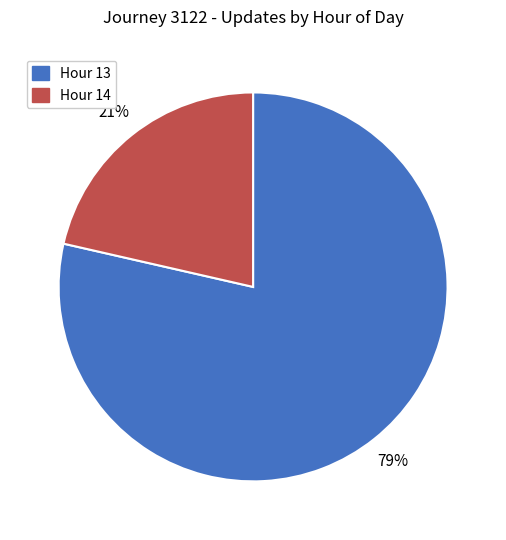

Is the sum of Hour 13 and Hour 14 greater than half?

Yes